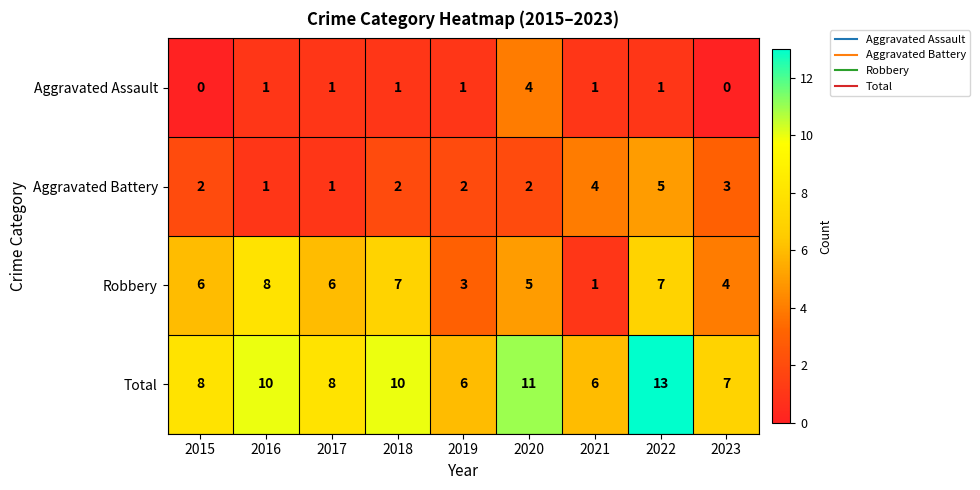

True or false: Total has a value of 10 at 2018.

True